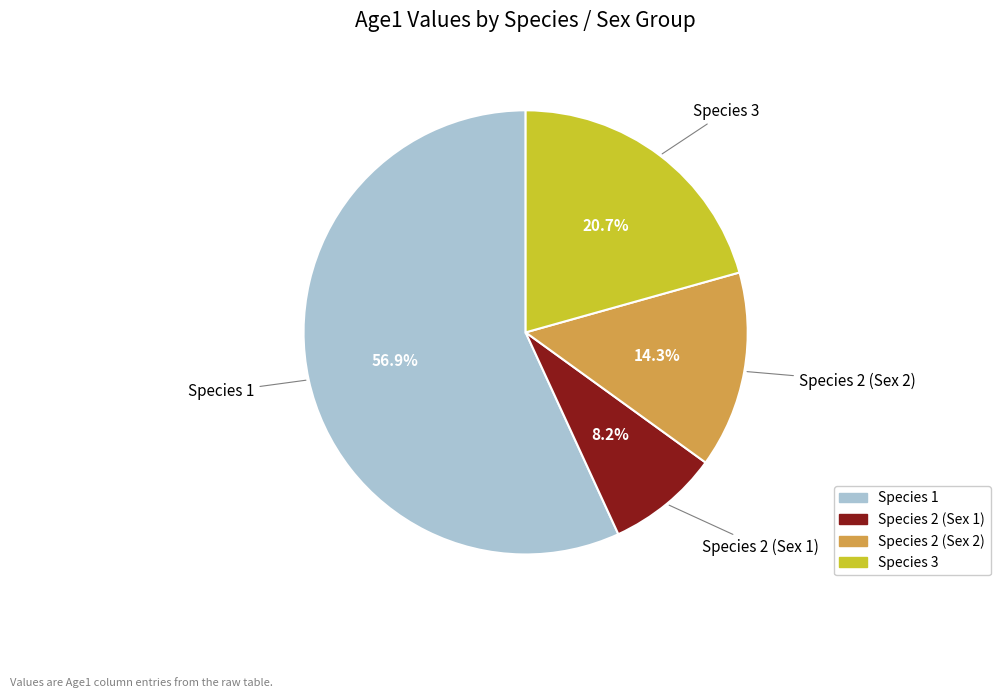

To the nearest percent, what portion does Species 2 (Sex 2) represent?

14%